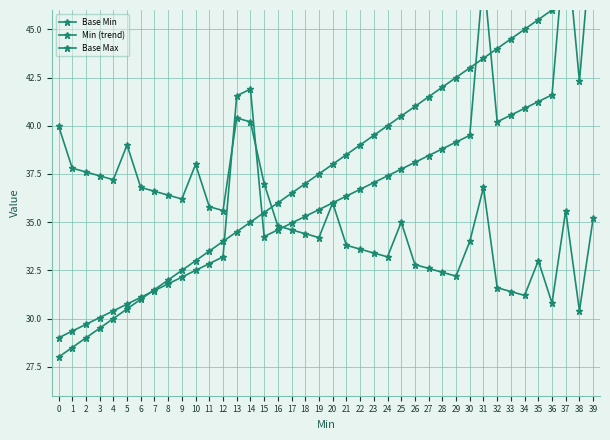

What is the value of the Min (trend) point at the 5th from the left?

30.4